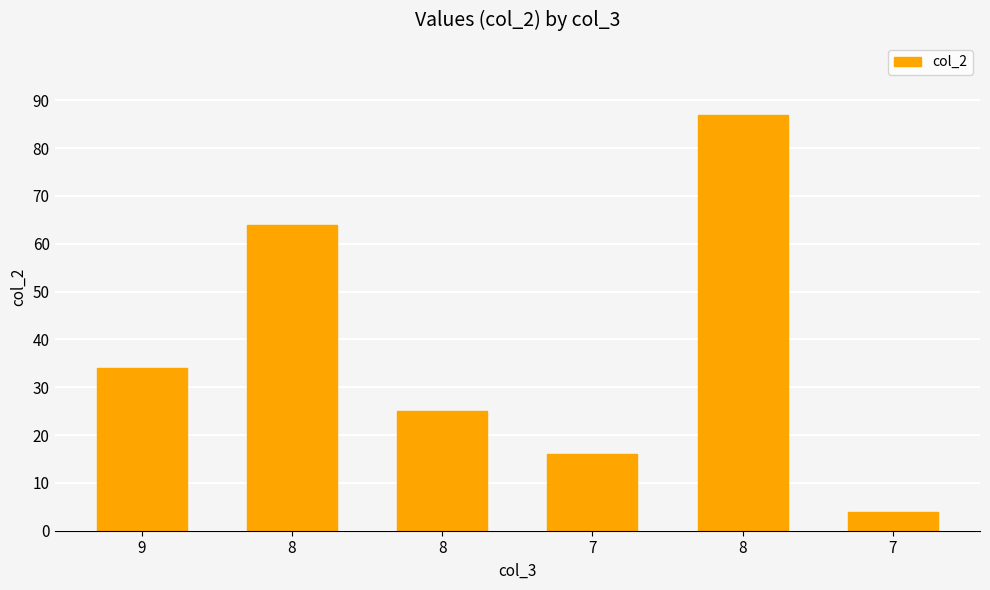

How many values are below 34?

3